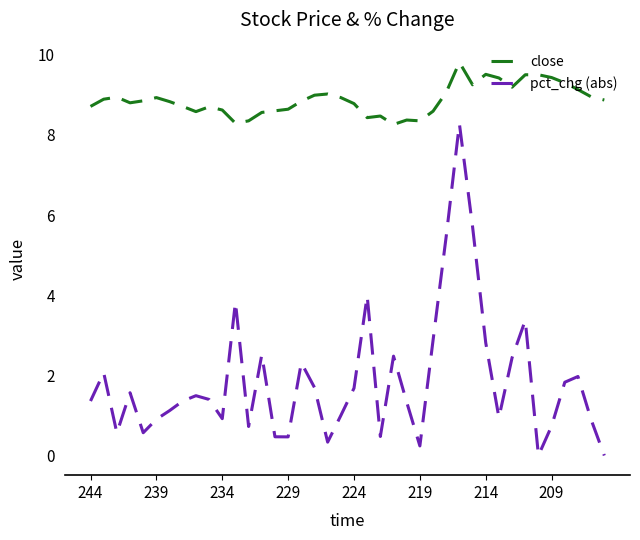

What is the difference between the maximum and minimum values in the pct_chg (abs) series?

8.3